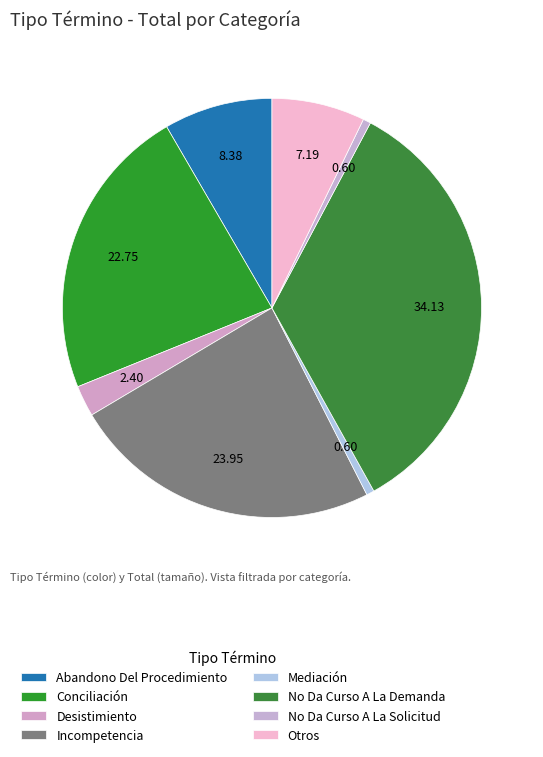

Does any single category account for the majority?

No